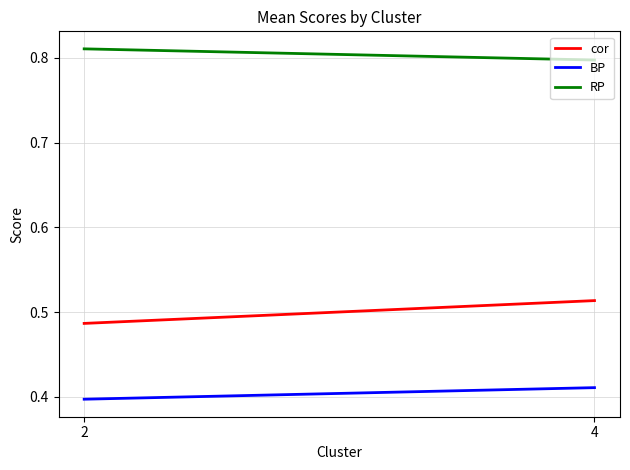

Reading left to right, transcribe all the data shown in this chart.

cor: 2=0.5	4=0.5
BP: 2=0.4	4=0.4
RP: 2=0.8	4=0.8